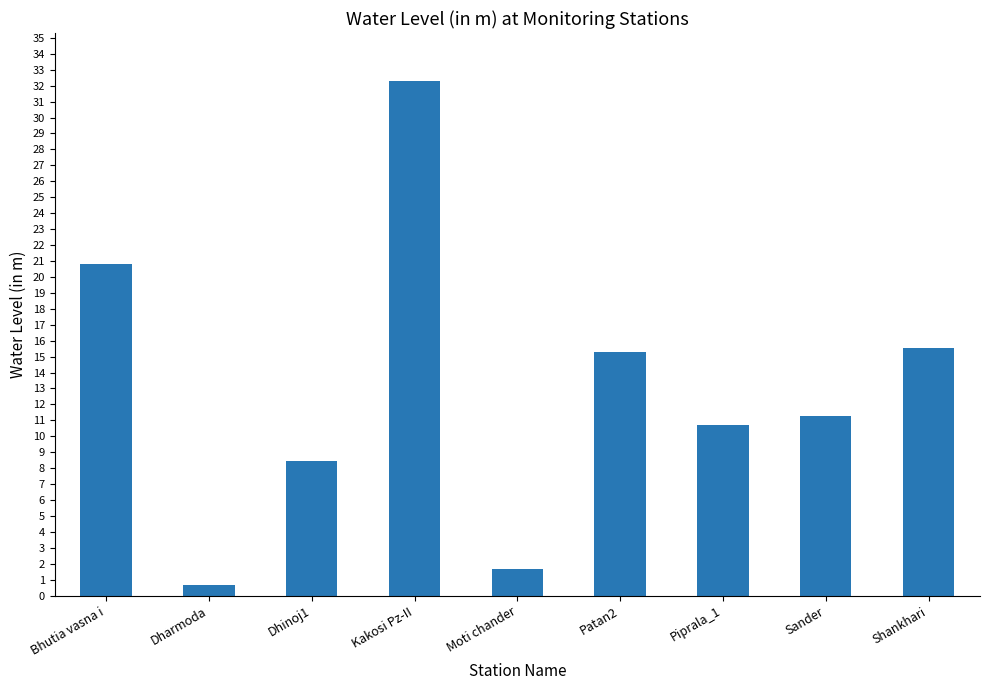

At which label does the data first exceed 11?

Bhutia vasna i